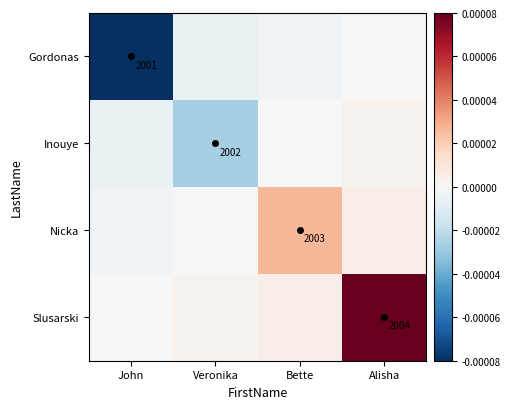

At Alisha, list the series in order from largest to smallest.

Slusarski, Nicka, Inouye, Gordonas